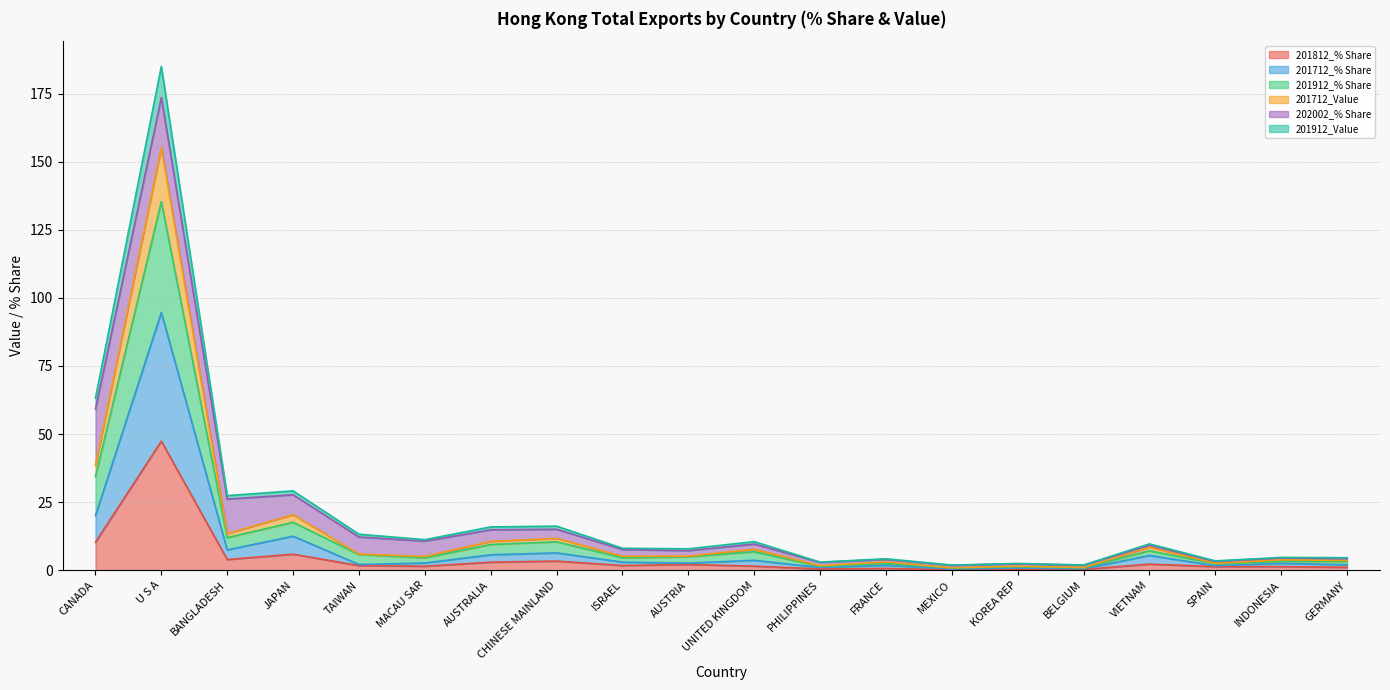

What is the difference between the highest and lowest values at SPAIN?

2.1